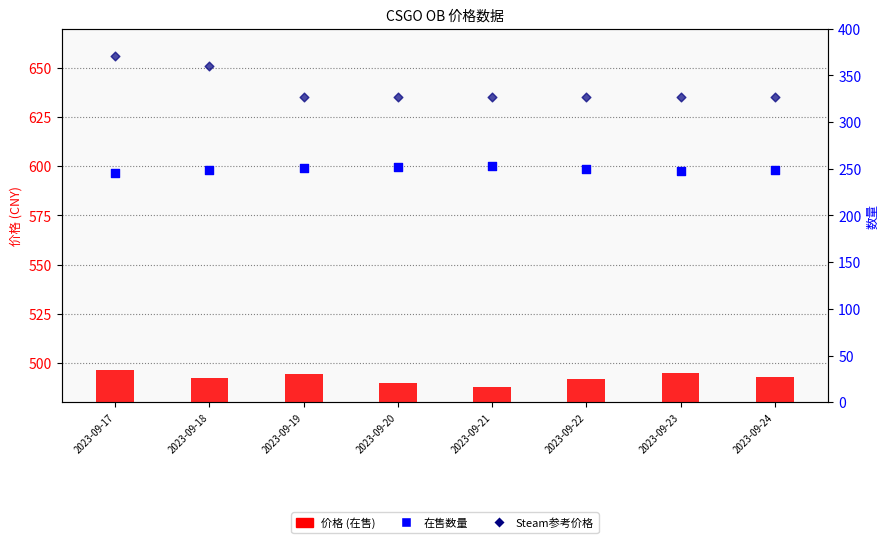

What are all the series names shown in the legend?

价格, Steam参考价, 在售数量